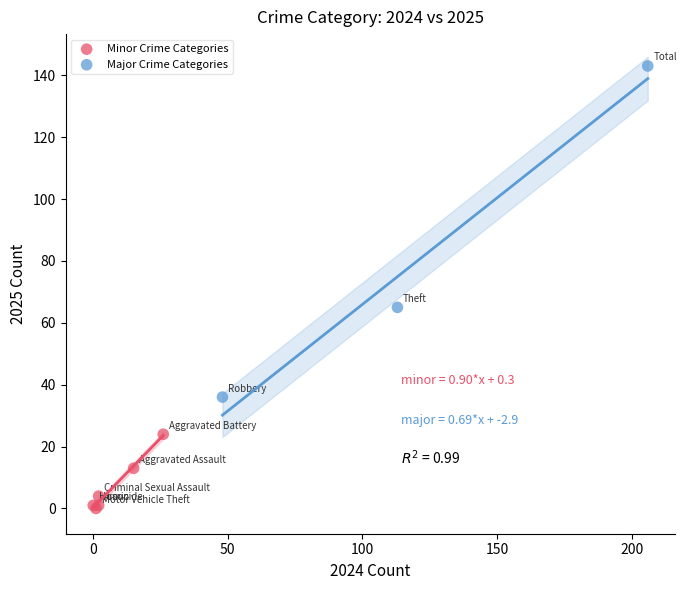

Which series reaches the maximum Y coordinate?

Major Crime Categories